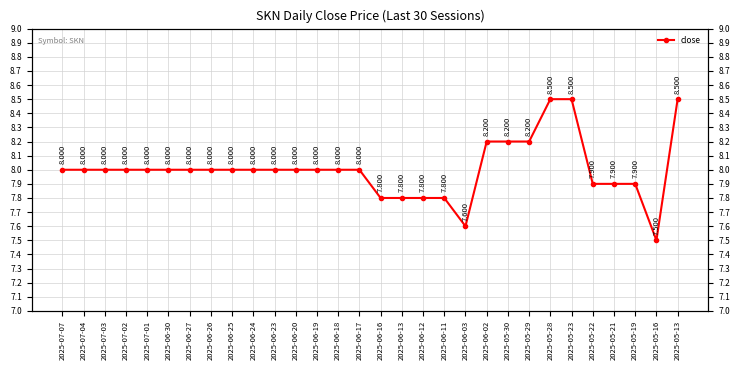

Reading right to left, list all the values displayed in this chart.

8.5	7.5	7.9	7.9	7.9	8.5	8.5	8.2	8.2	8.2	7.6	7.8	7.8	7.8	7.8	8.0	8.0	8.0	8.0	8.0	8.0	8.0	8.0	8.0	8.0	8.0	8.0	8.0	8.0	8.0